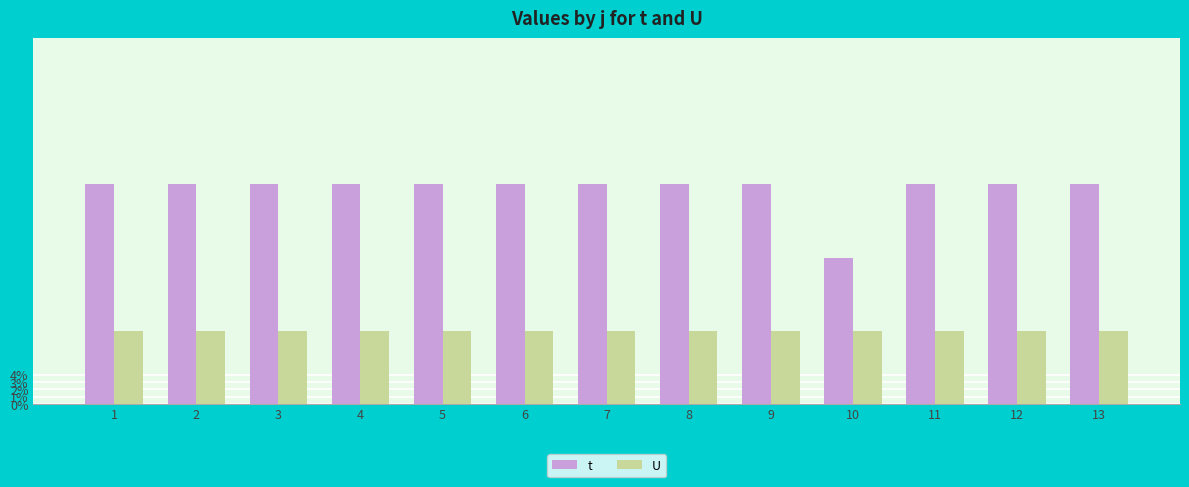

What is the value of the U bar at the 2nd from the left?

1